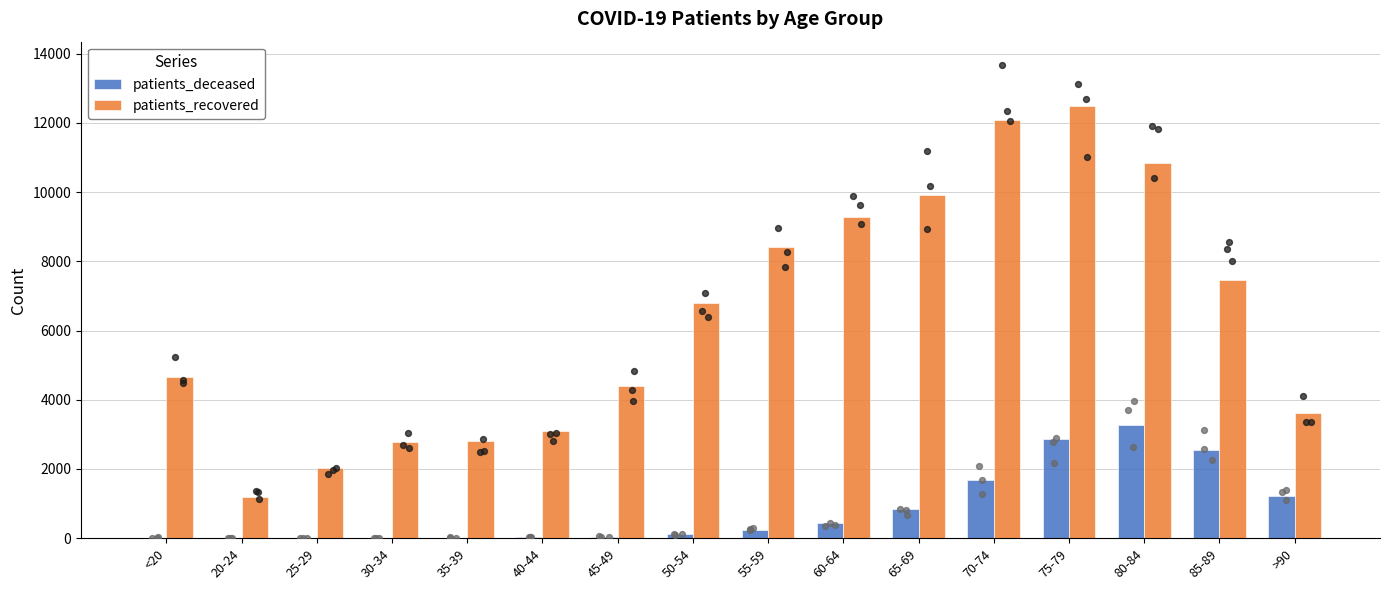

What are all the series names shown in the legend?

patients_deceased, patients_recovered